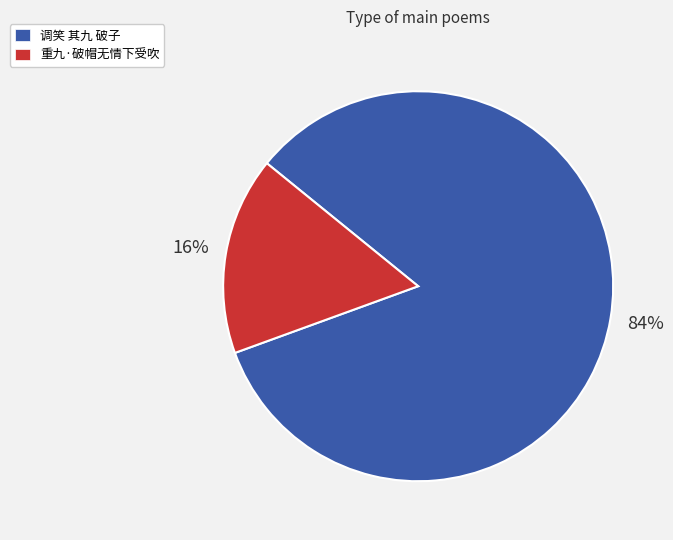

To the nearest percent, what percentage of the pie is 调笑 其九 破子?

84%